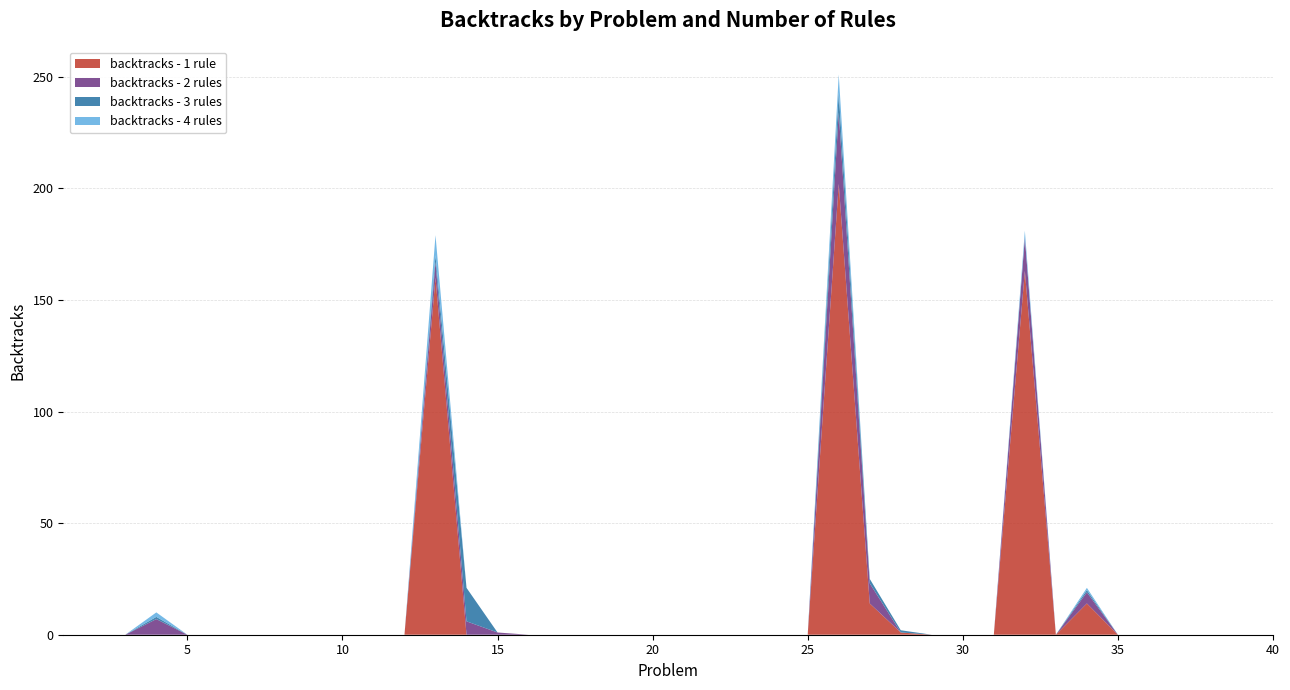

Reading left to right, list all the values displayed in this chart.

backtracks - 1 rule: 1=0	2=0	3=0	4=0	5=0	6=0	7=0	8=0	9=0	10=0	11=0	12=0	13=160	14=0	15=0	16=0	17=0	18=0	19=0	20=0	21=0	22=0	23=0	24=0	25=0	26=202	27=14	28=1	29=0	30=0	31=0	32=163	33=0	34=14	35=0	36=0	37=0	38=0	39=0	40=0
backtracks - 2 rules: 1=0	2=0	3=0	4=7	5=0	6=0	7=0	8=0	9=0	10=0	11=0	12=0	13=7	14=6	15=1	16=0	17=0	18=0	19=0	20=0	21=0	22=0	23=0	24=0	25=0	26=32	27=9	28=0	29=0	30=0	31=0	32=15	33=0	34=5	35=0	36=0	37=0	38=0	39=0	40=0
backtracks - 3 rules: 1=0	2=0	3=0	4=1	5=0	6=0	7=0	8=0	9=0	10=0	11=0	12=0	13=3	14=15	15=0	16=0	17=0	18=0	19=0	20=0	21=0	22=0	23=0	24=0	25=0	26=9	27=2	28=1	29=0	30=0	31=0	32=0	33=0	34=1	35=0	36=0	37=0	38=0	39=0	40=0
backtracks - 4 rules: 1=0	2=0	3=0	4=2	5=0	6=0	7=0	8=0	9=0	10=0	11=0	12=0	13=9	14=0	15=0	16=0	17=0	18=0	19=0	20=0	21=0	22=0	23=0	24=0	25=0	26=8	27=0	28=0	29=0	30=0	31=0	32=3	33=0	34=1	35=0	36=0	37=0	38=0	39=0	40=0